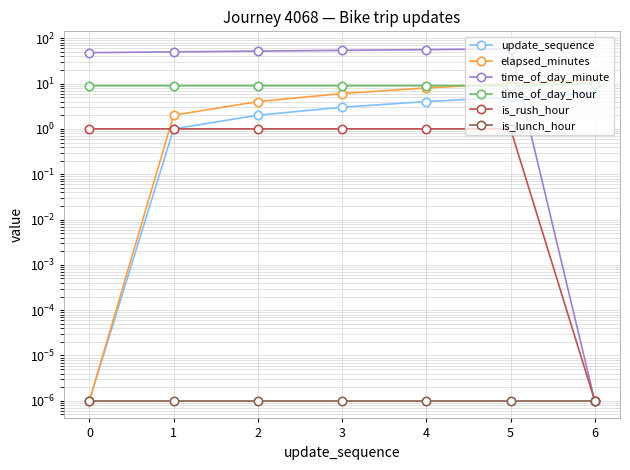

At which label is update_sequence closest to 3?

3